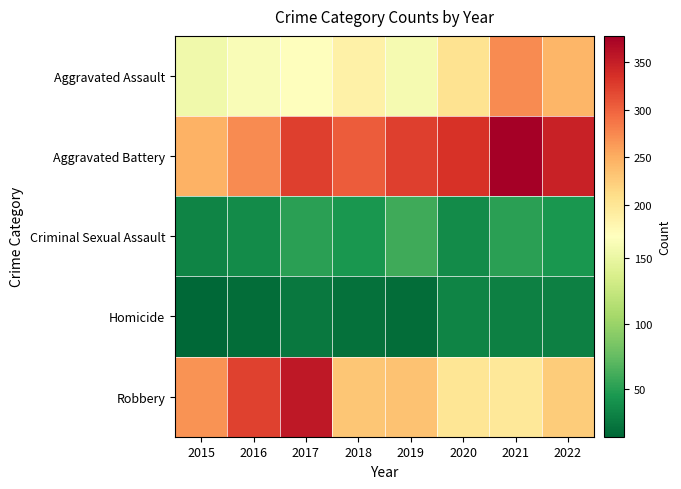

At which category is the sum across all series the highest?

2021